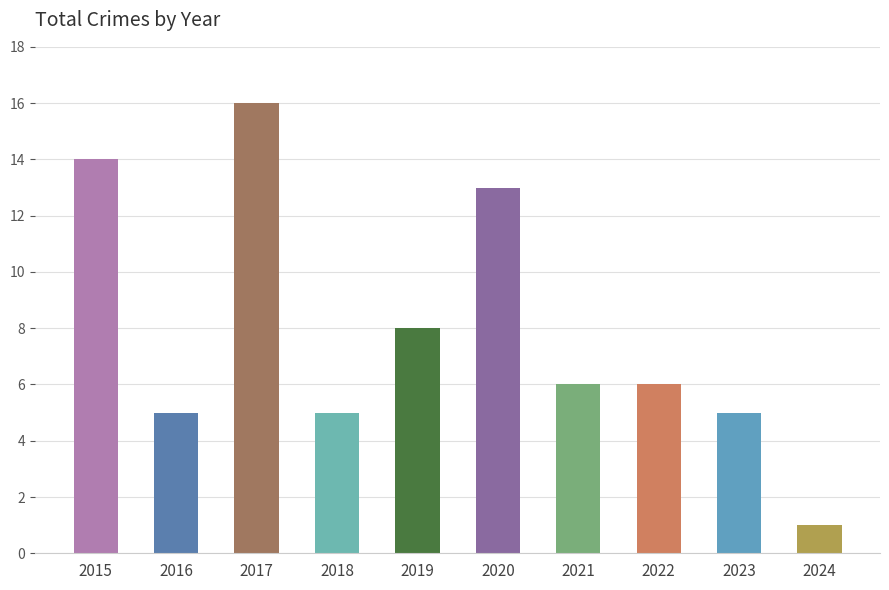

Where is the data nearest to the value 8?

2019